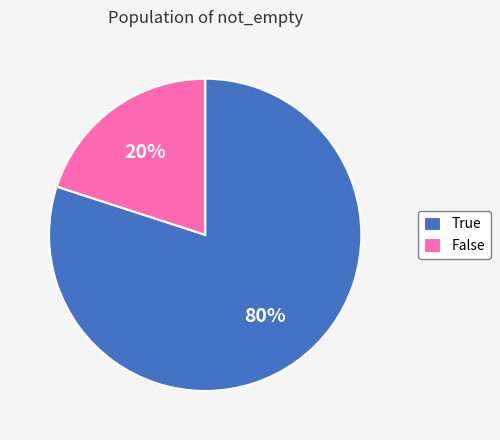

Which slice is the smallest?

False